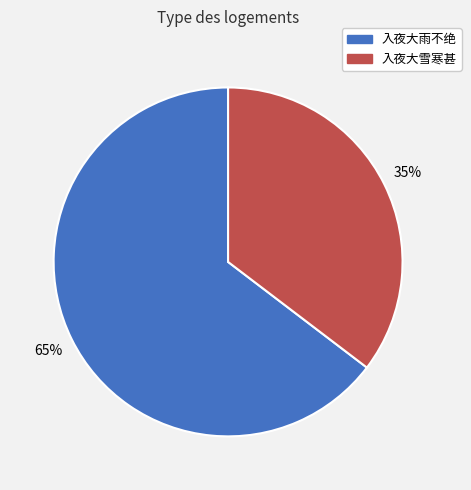

Count the number of slices in the pie.

2